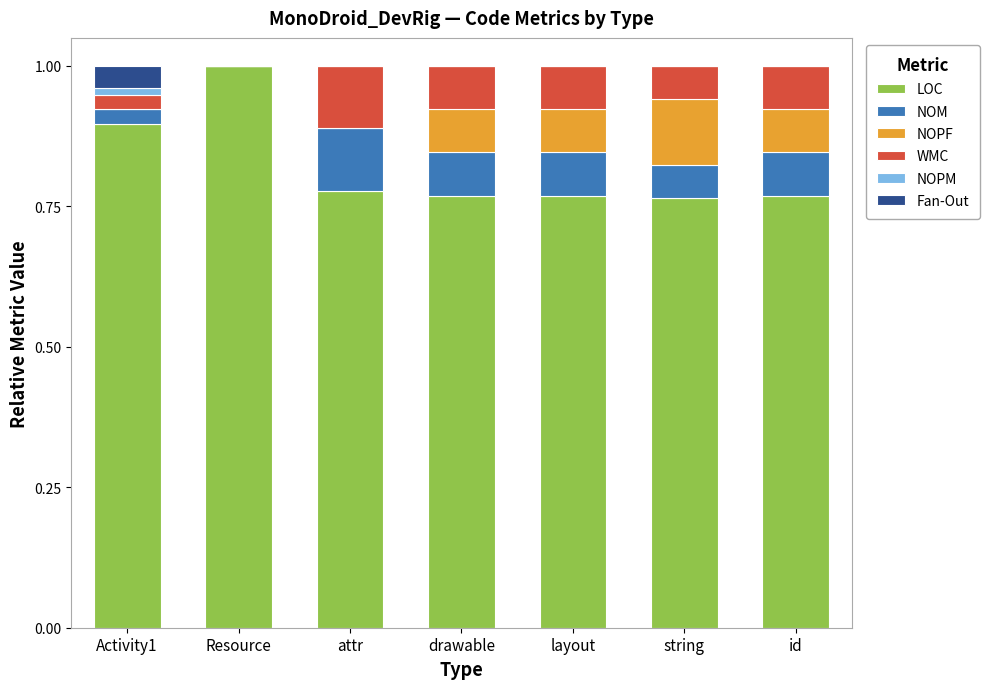

What value does the LOC series have at Resource?

1.0